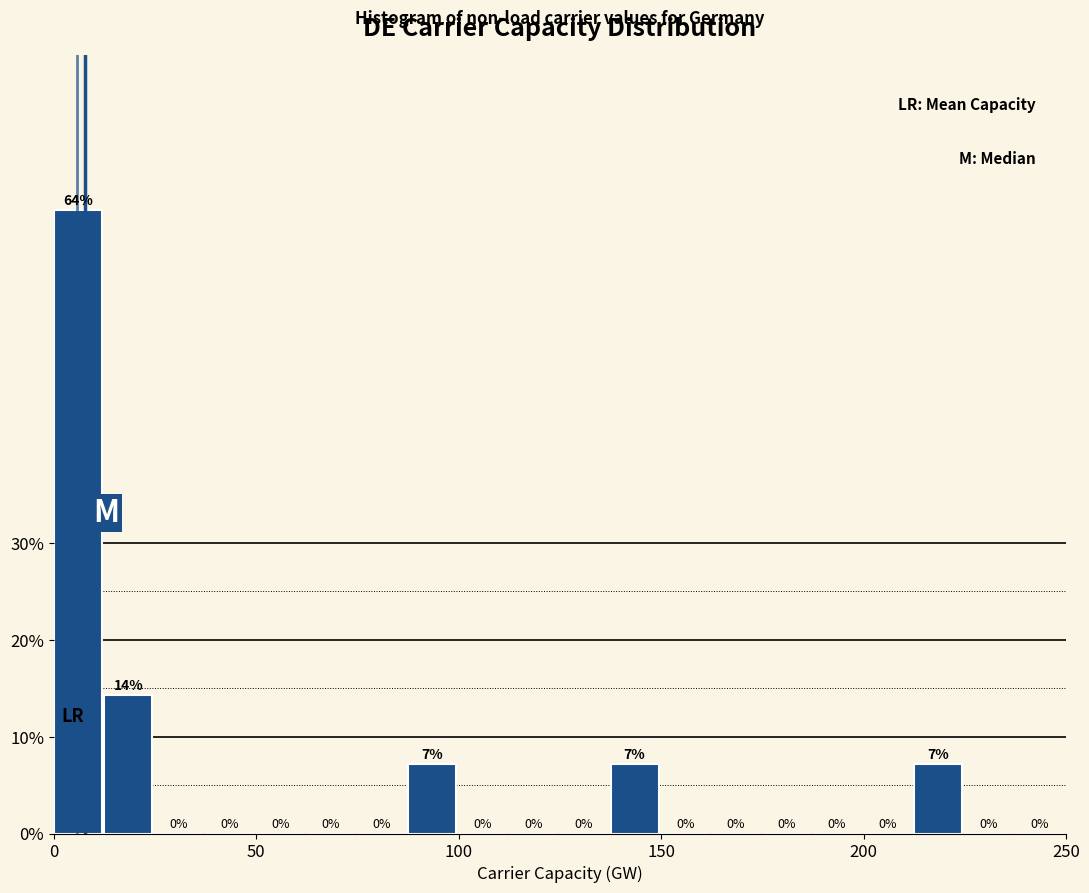

Read against the x-axis, roughly where is the centre of the tallest bar?

5